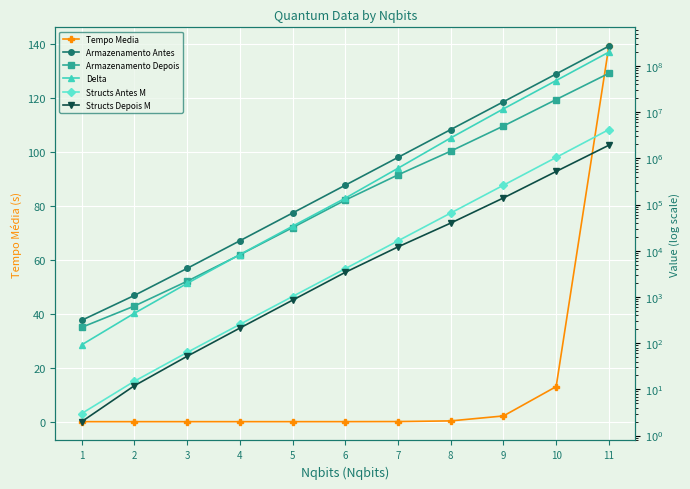

Reading left to right, what are all the values shown in this chart?

Tempo Media: 1=0.0	2=0.0	3=0.0	4=0.0	5=0.0	6=0.0	7=0.0	8=0.3	9=2.1	10=13.0	11=139.3
Armazenamento Antes: 1=312.0	2=1080.0	3=4152.0	4=16440.0	5=65592.0	6=262200.0	7=1048632.0	8=4194360.0	9=16777272.0	10=67108920.0	11=268435512.0
Armazenamento Depois: 1=220.0	2=636.0	3=2188.0	4=8172.0	5=31660.0	6=124716.0	7=438528.0	8=1431636.0	9=5009500.0	10=18745848.0	11=69275524.0
Delta: 1=92.0	2=444.0	3=1964.0	4=8268.0	5=33932.0	6=137484.0	7=610104.0	8=2762724.0	9=11767772.0	10=48363072.0	11=199159988.0
Structs Antes M: 1=3.0	2=15.0	3=63.0	4=255.0	5=1023.0	6=4095.0	7=16383.0	8=65535.0	9=262143.0	10=1048575.0	11=4194303.0
Structs Depois M: 1=2.0	2=12.0	3=52.0	4=212.0	5=852.0	6=3412.0	7=12129.0	8=39699.0	9=139074.0	10=520633.0	11=1924232.0